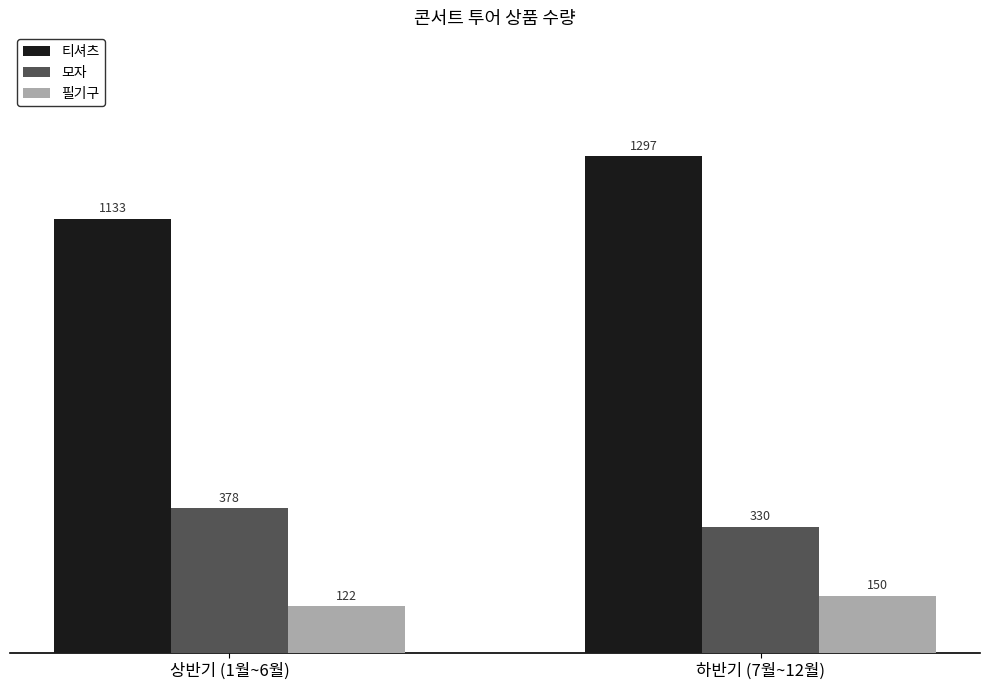

Are the bars grouped side by side (vs. stacked)?

Yes